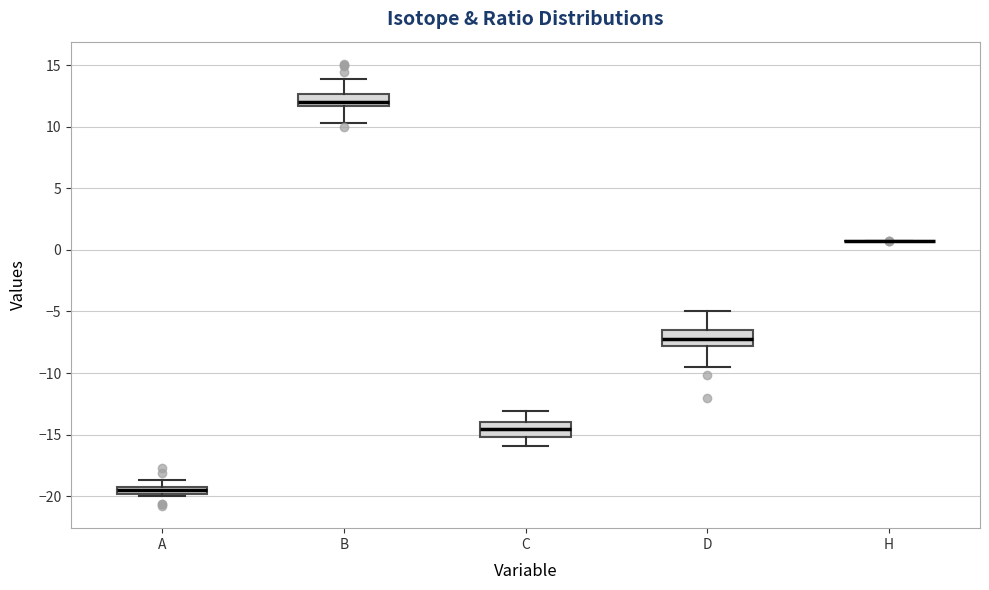

Where is the upper edge of the box for A on the y-axis? The values are not printed on the chart, so give them approximately, as read against the axis.

-19.5